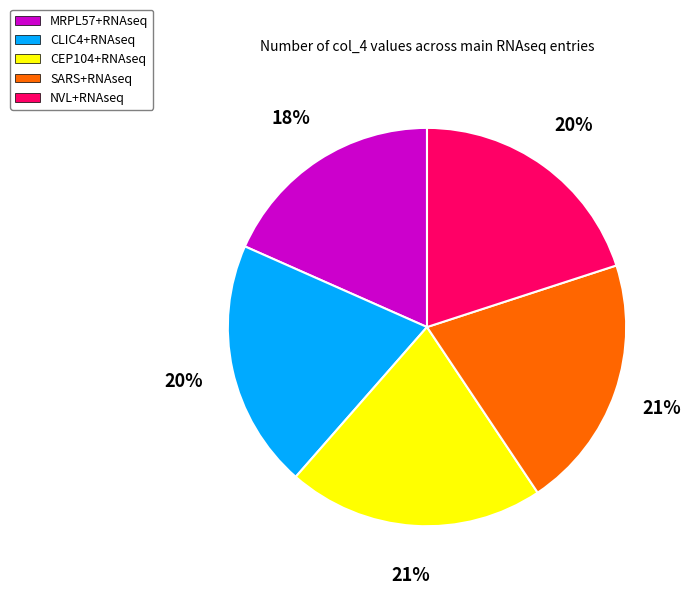

What percentage is the CEP104+RNAseq slice, to the nearest percent?

21%